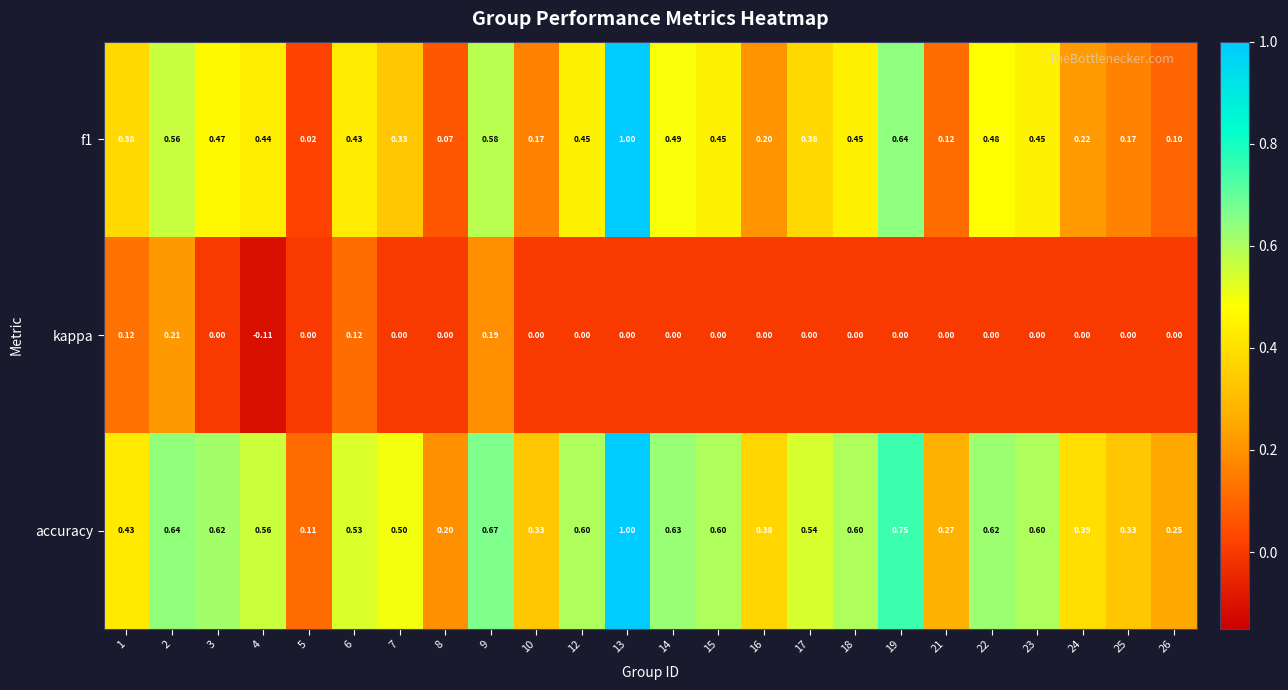

Is the value of kappa at 10 greater than the value of accuracy at 15?

No